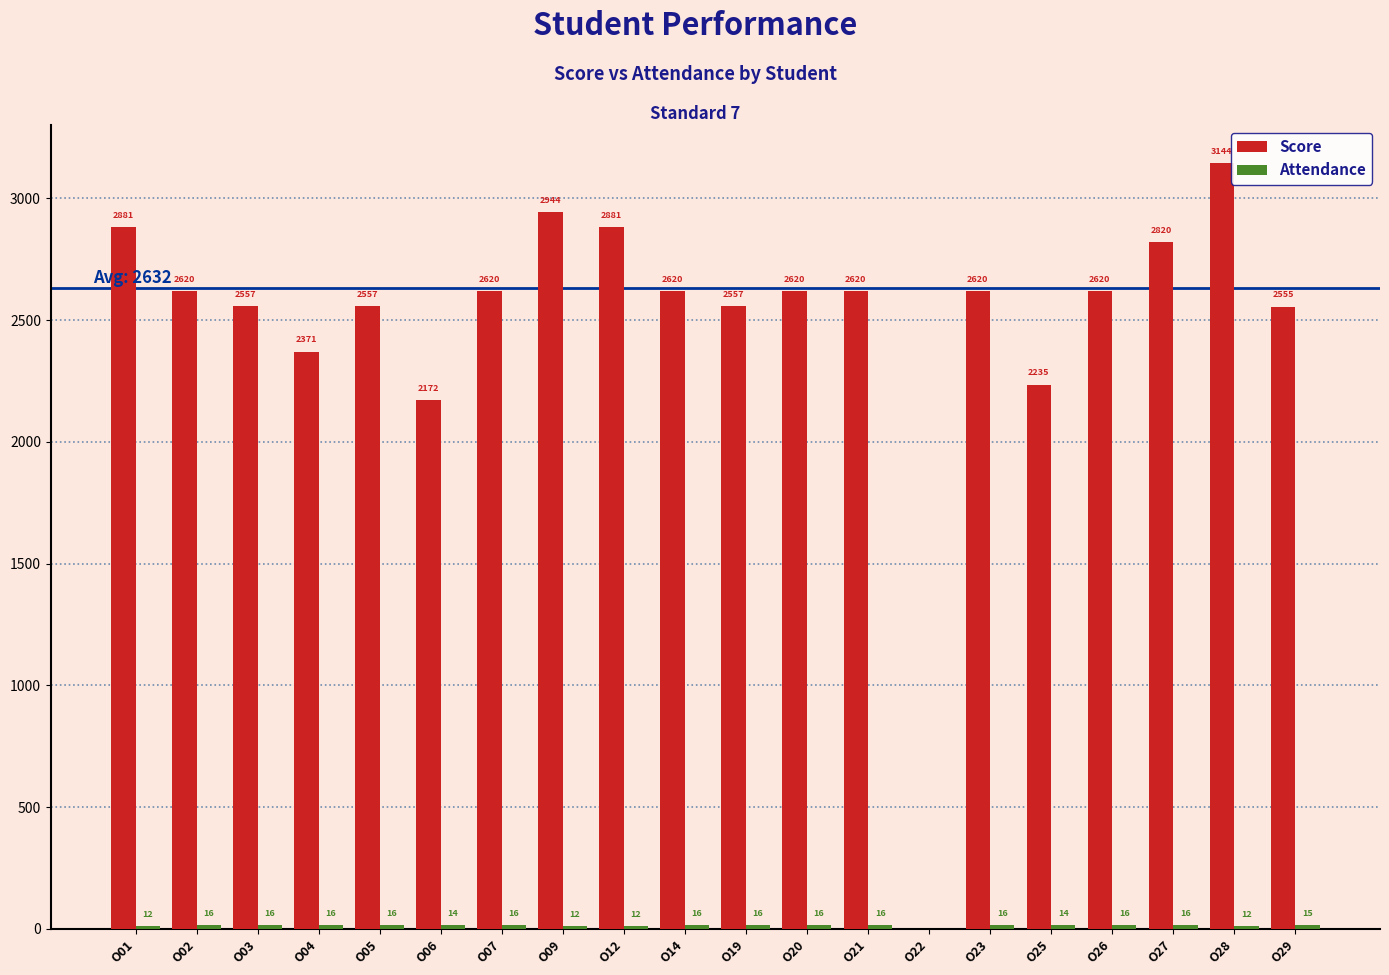

Is it true that Score equals 1688 at O14?

False